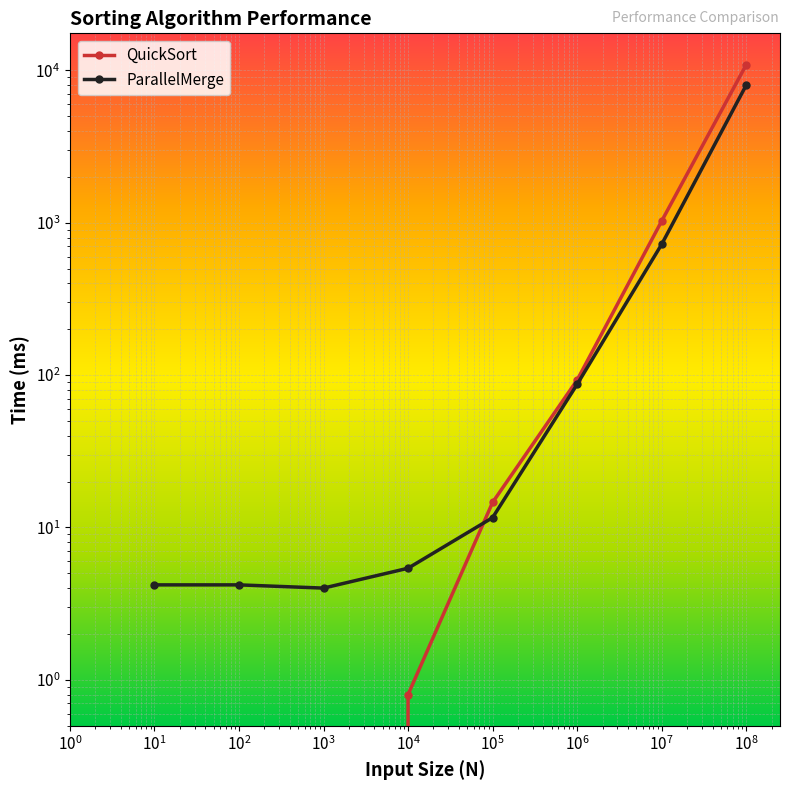

At how many categories does at least one series exceed 5299?

1